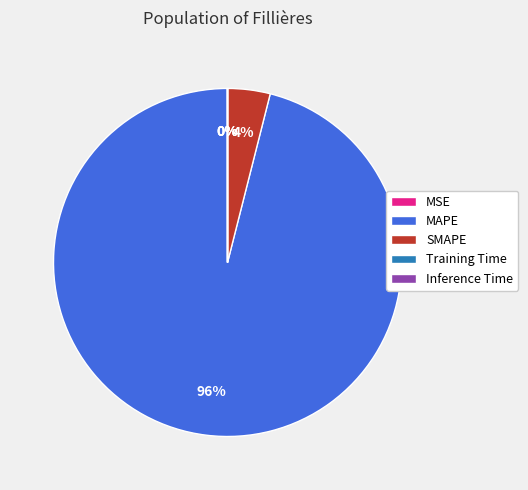

Which slice is the largest?

MAPE